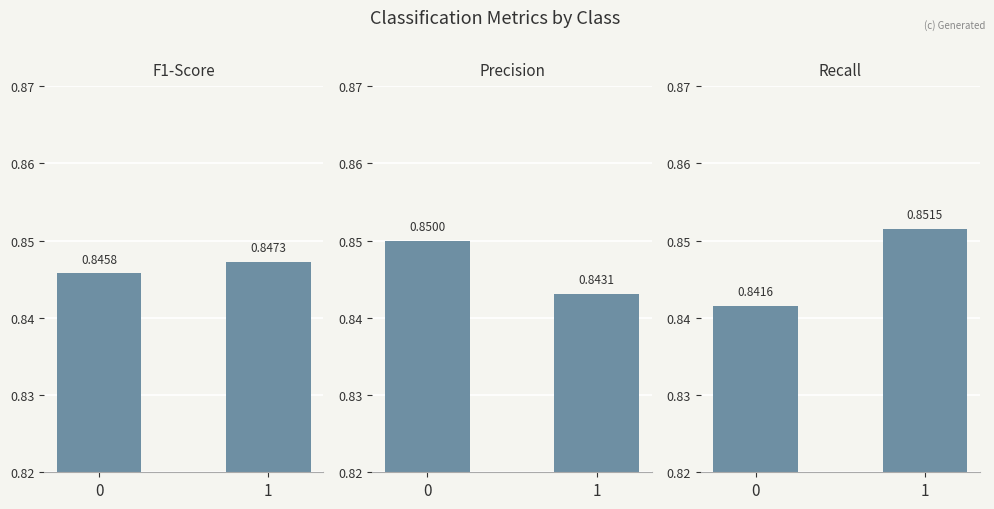

List the labels in order of f1-score value, largest first.

1, 0